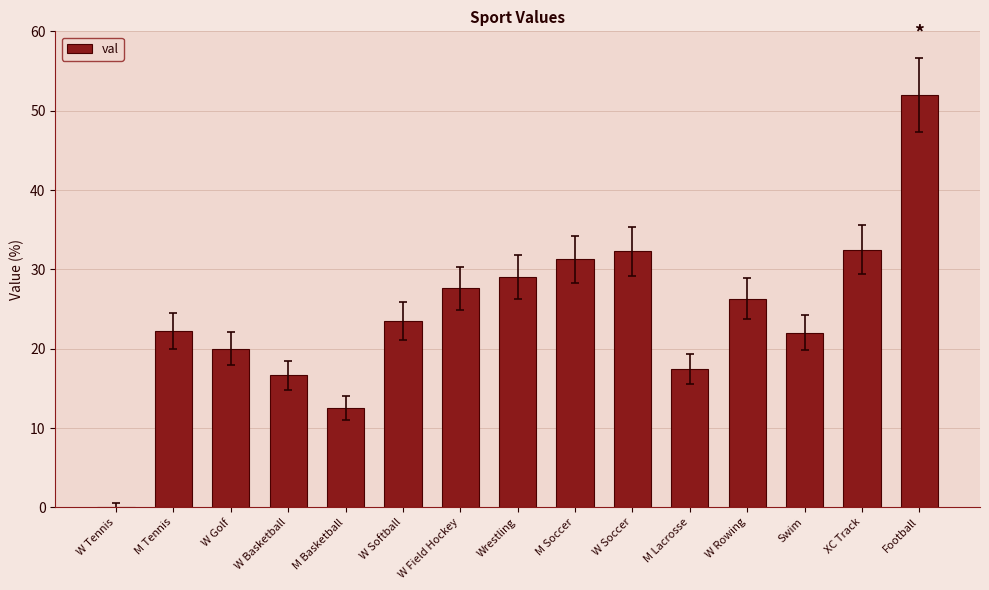

What is the sum of the values at W Golf and Football?

72.0